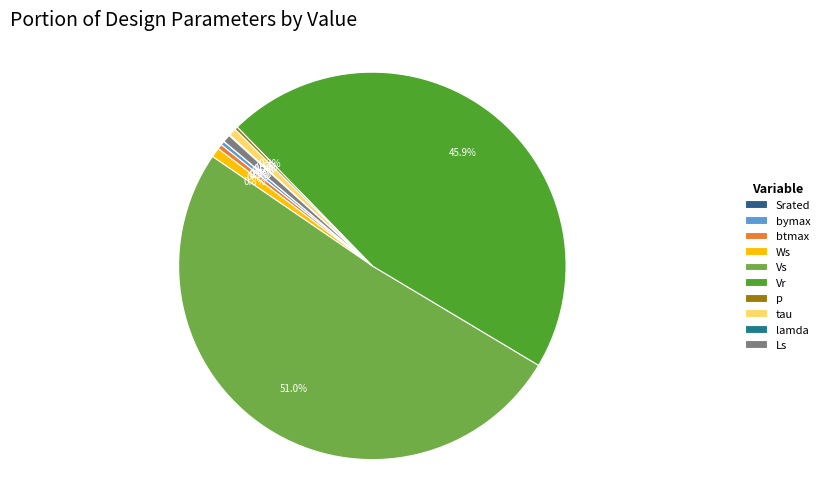

Between lamda and Ls, which is larger?

Ls